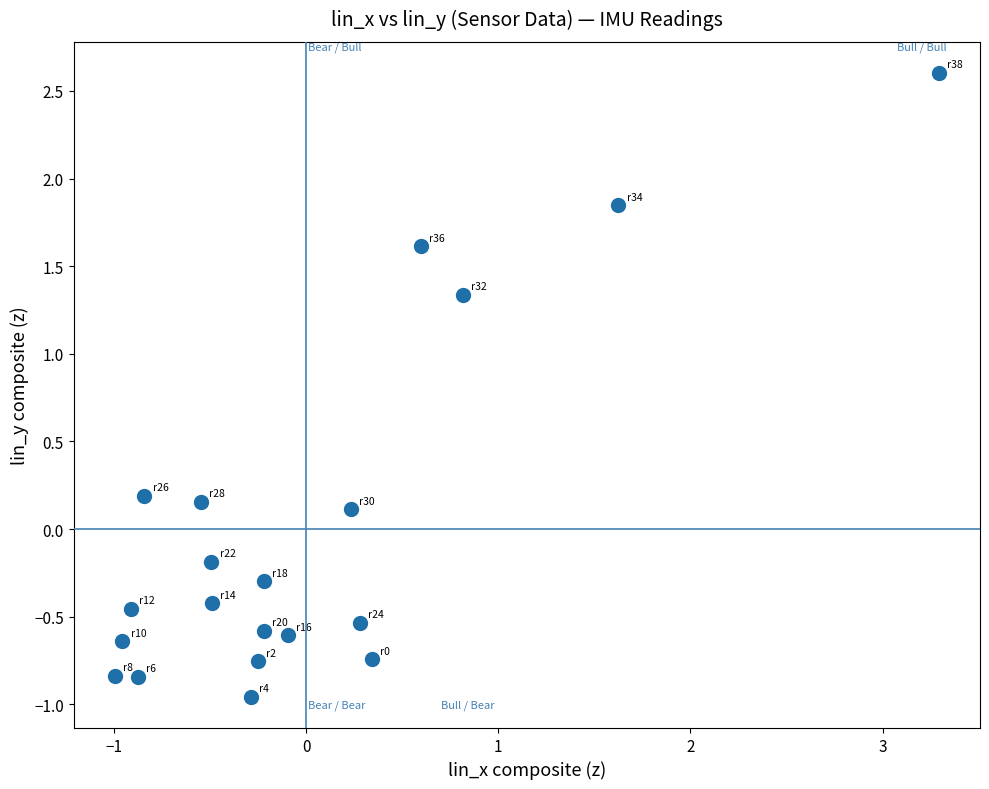

What is the range of Y values (max minus min)?

3.6